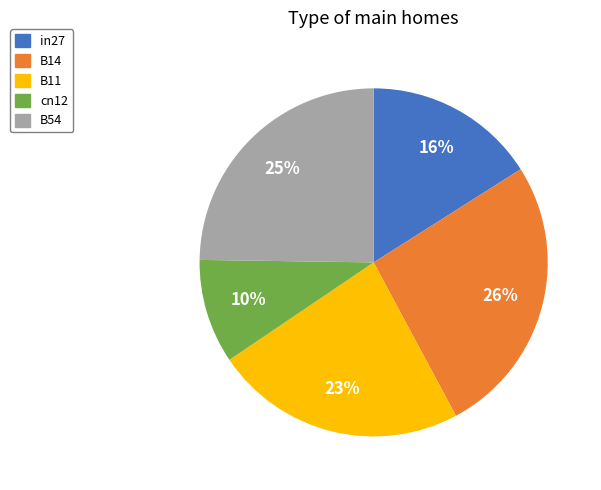

What percentage is the B11 slice, to the nearest percent?

23%